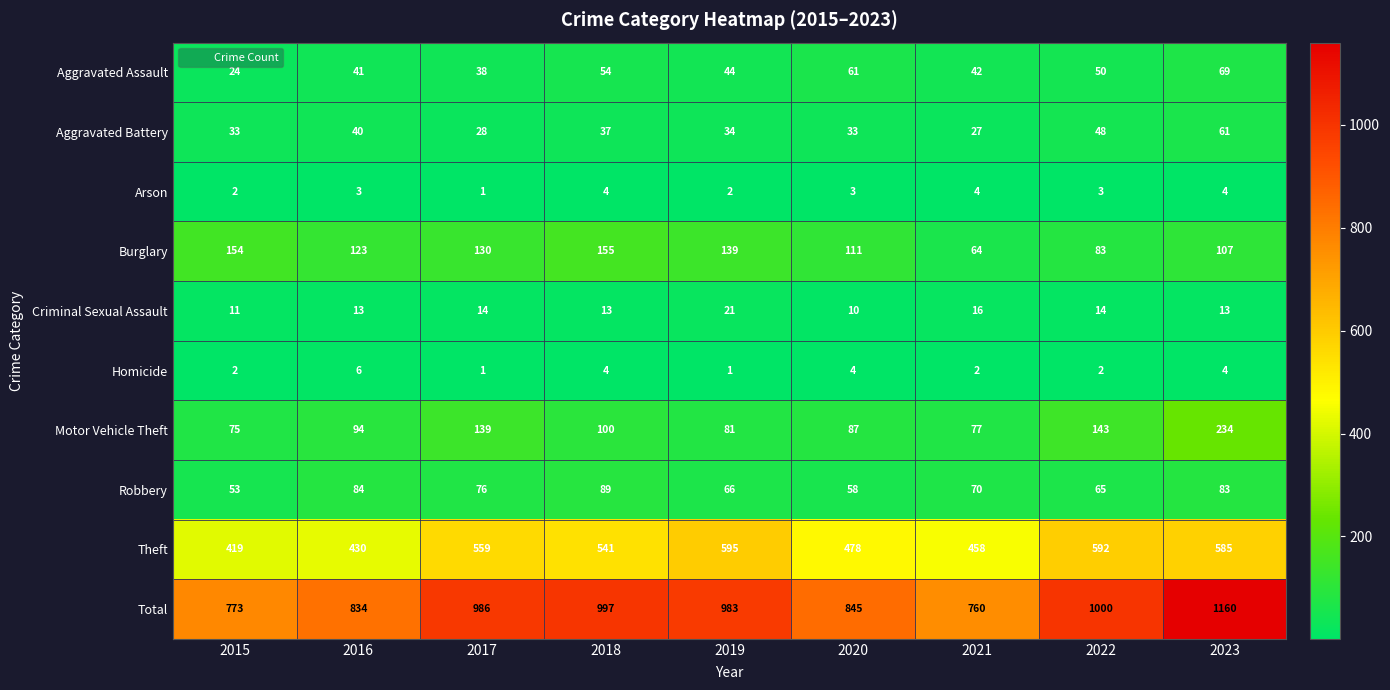

What value does the Motor Vehicle Theft series have at 2022, to the nearest 5?

145